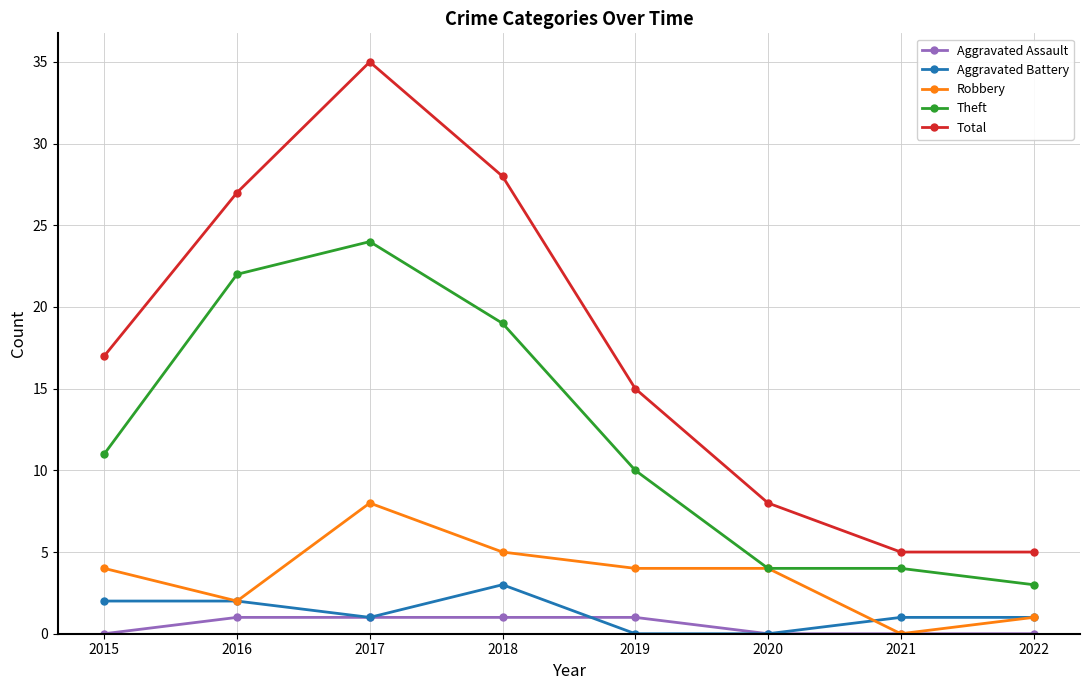

Read the Total value at 2018, to the nearest 10.

30